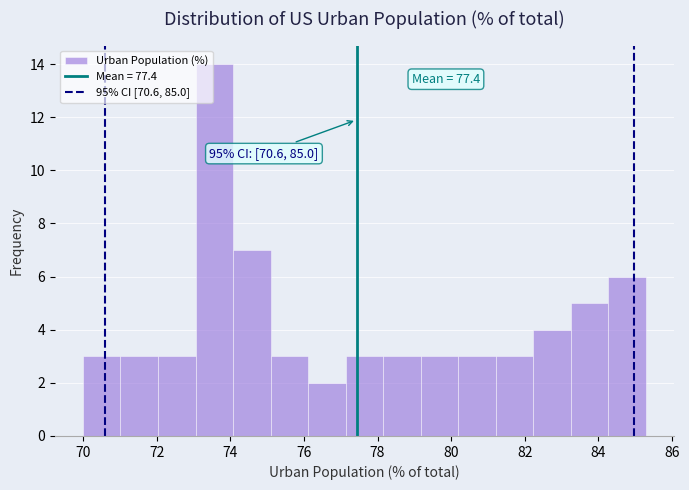

Which range on the x-axis has the tallest bar?

73.0 to 74.0